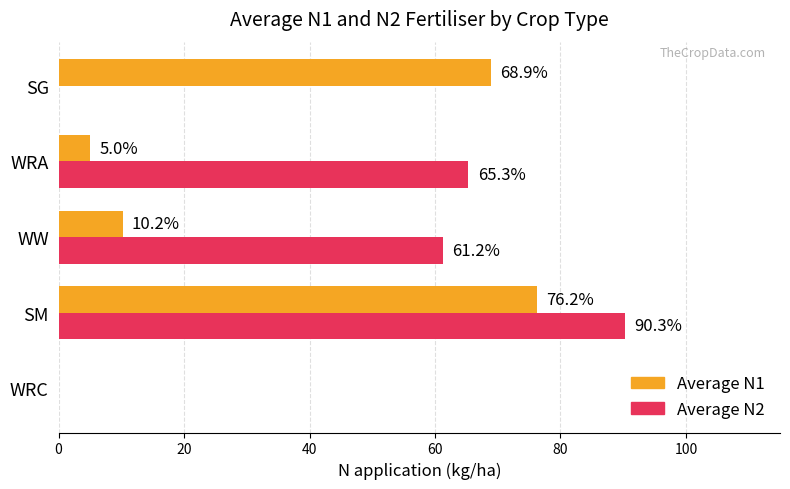

Which series has the largest total across all categories?

Average N2